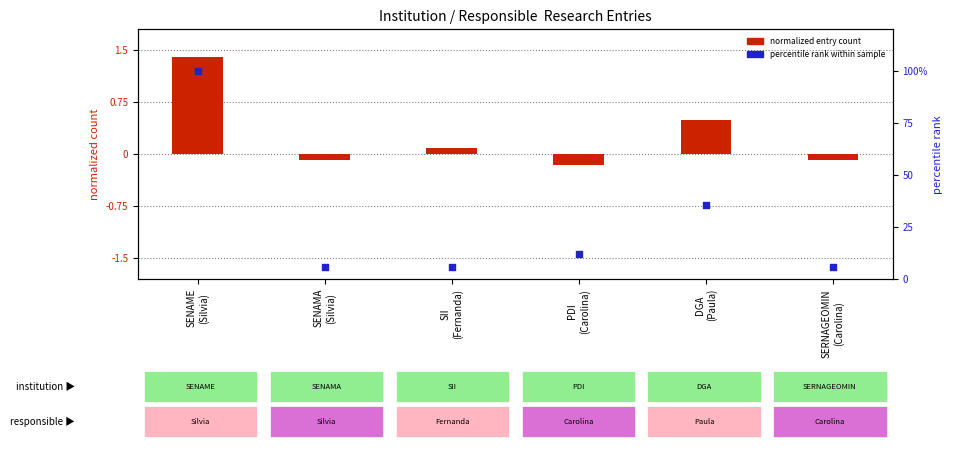

Is the value of percentile rank within sample at DGA
(Paula) greater than the value of entry count (normalized) at SENAMA
(Silvia)?

Yes